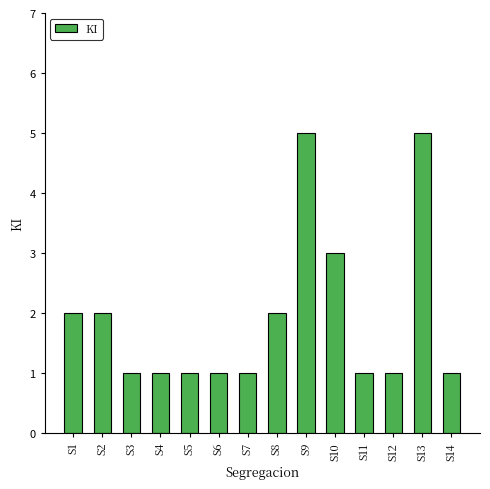

What is the value of the 7th bar from the left?

1